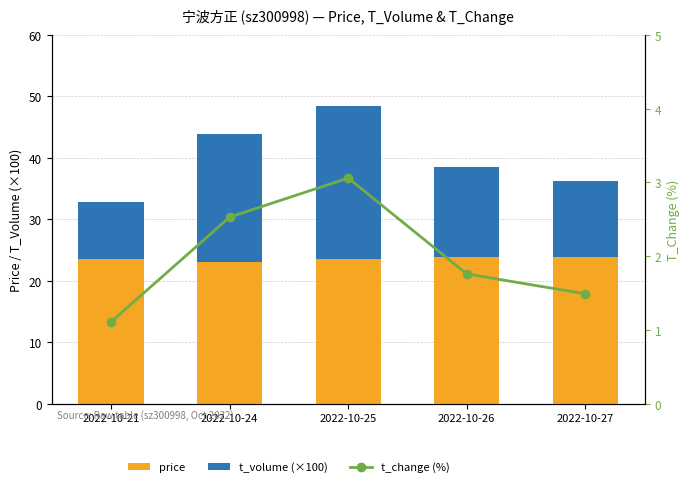

At how many categories does at least one series exceed 11?

5